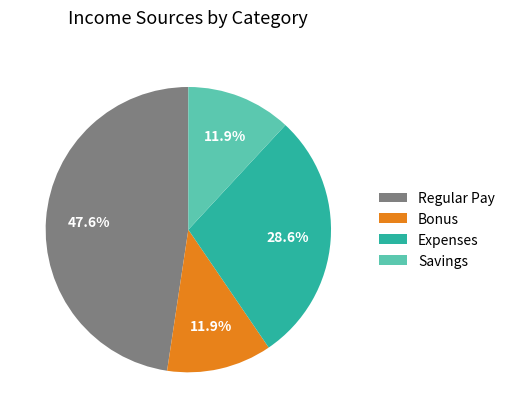

Approximately how many times larger is the value at Regular Pay compared to Bonus?

4.0